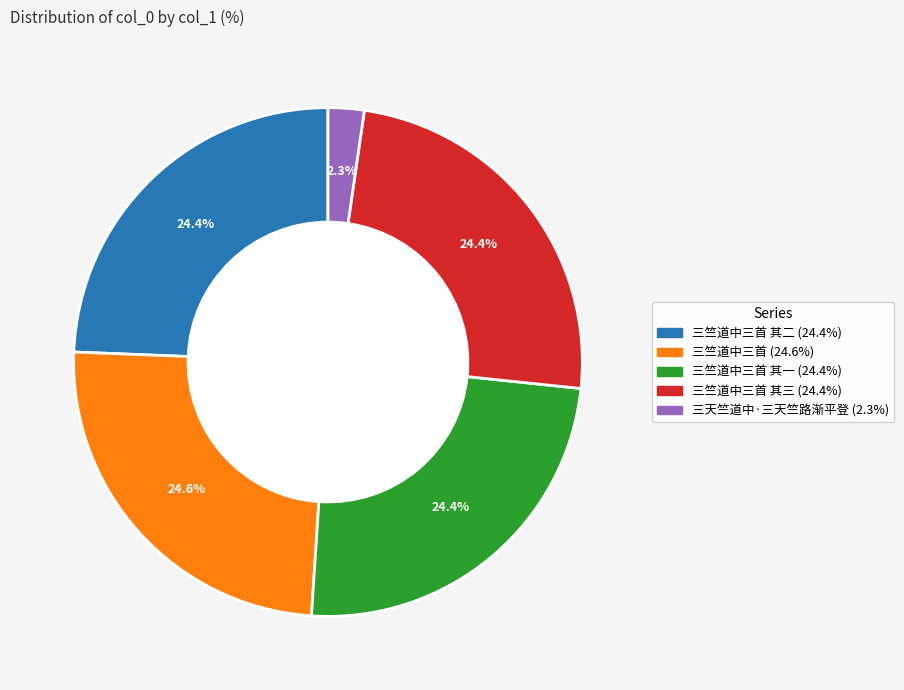

Does any single category account for the majority?

No